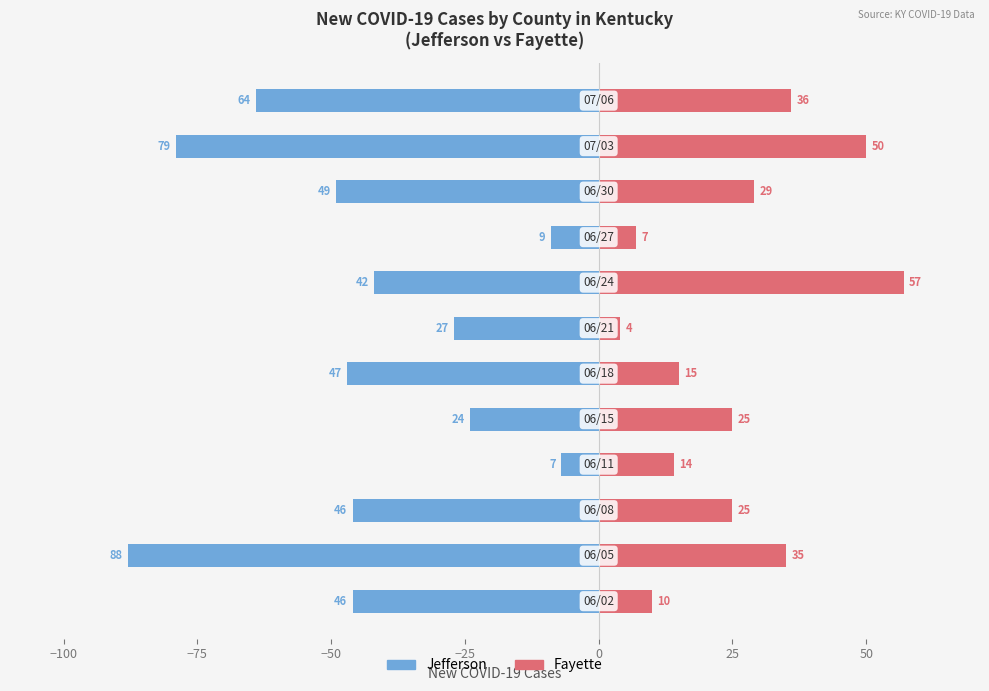

What is the lowest value of the Fayette series?

4